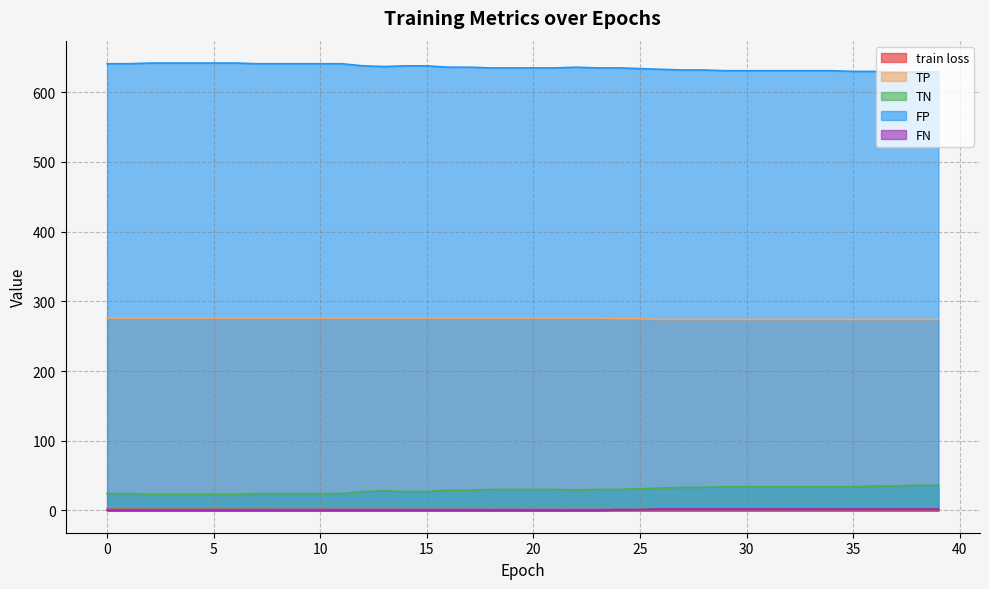

Which series has the widest spread of values?

TN